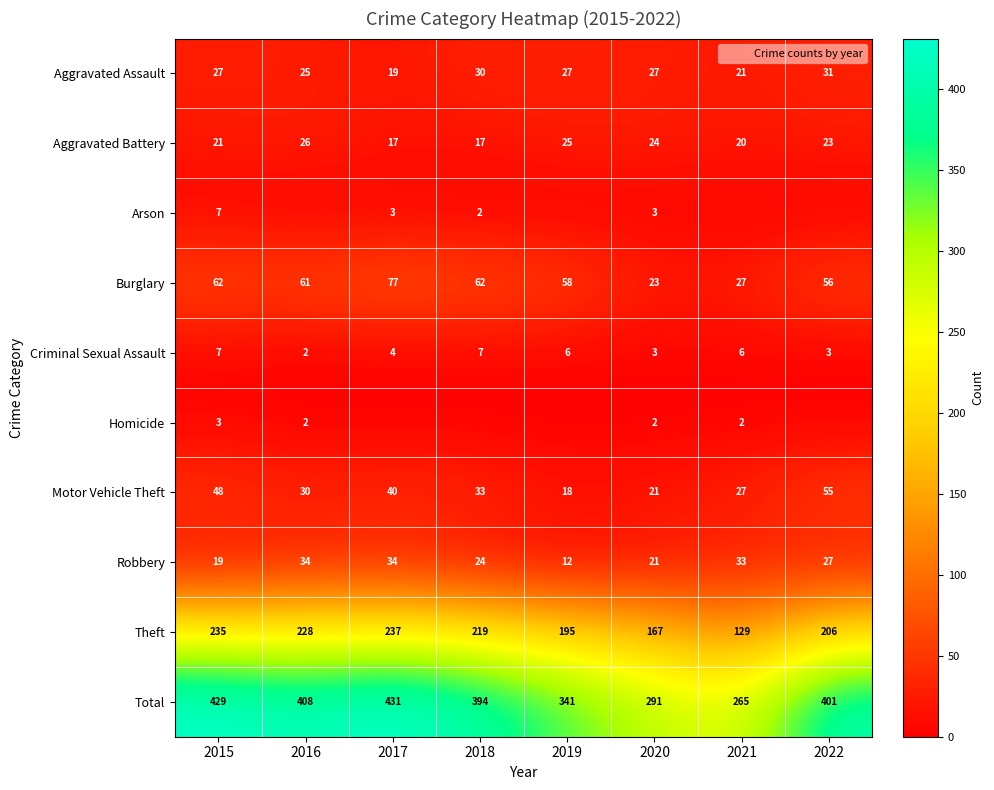

Which series changed the most between 2016 and 2021?

Total